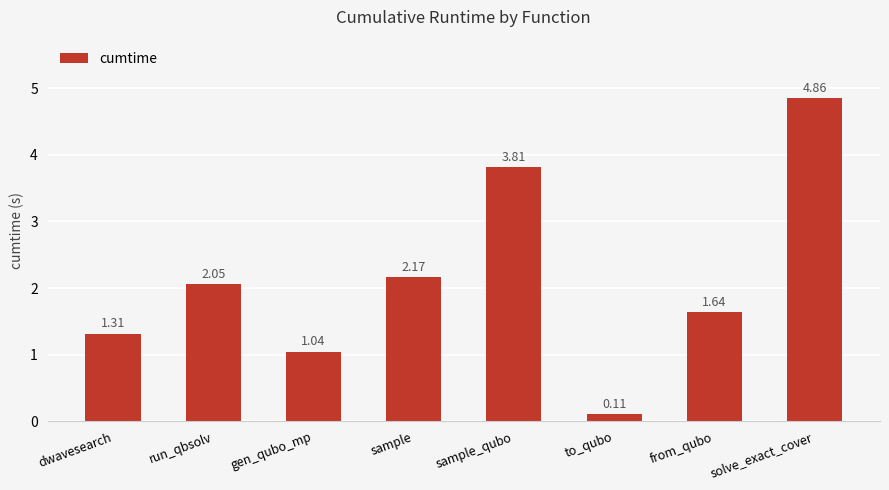

What is the value of the 5th bar from the left?

3.8